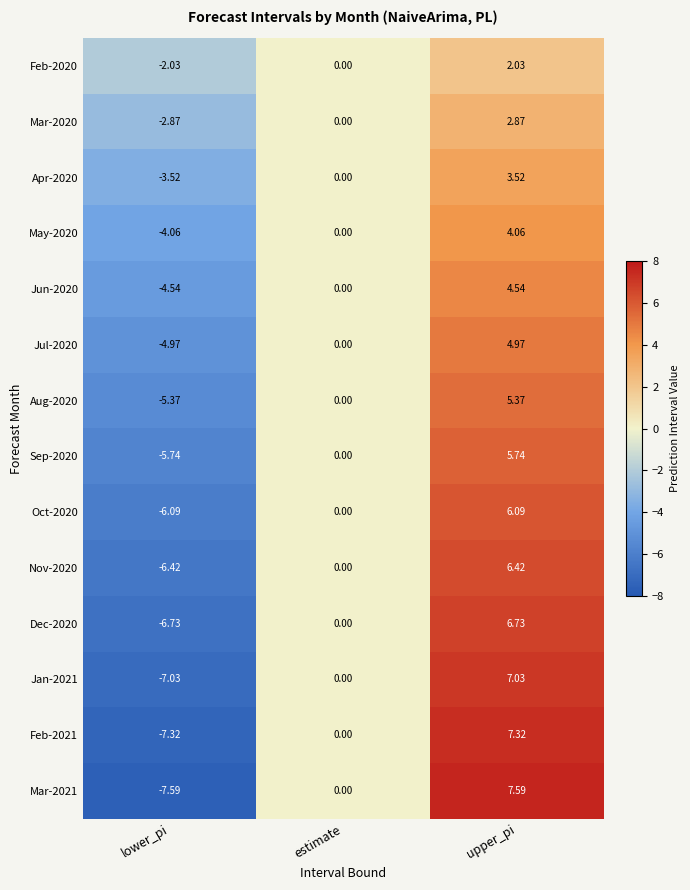

At which label is Feb-2020 closest to 0?

estimate